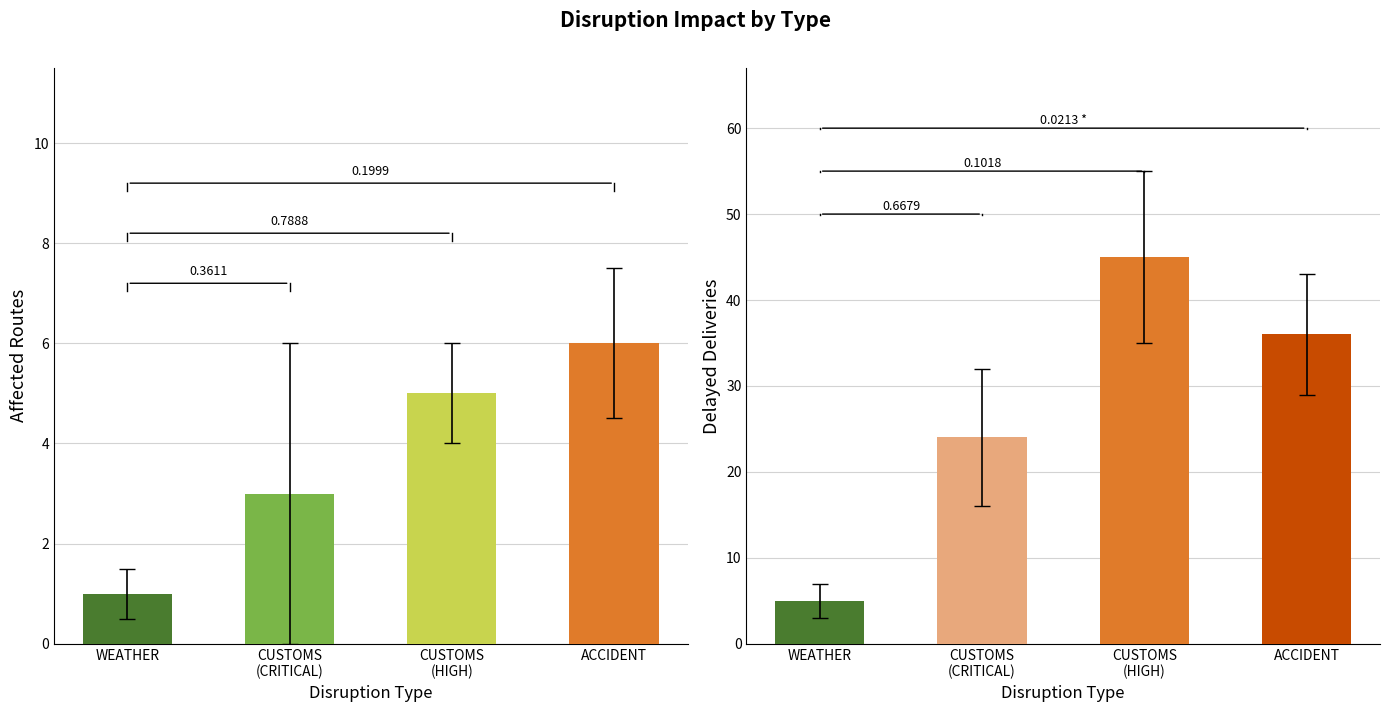

At CUSTOMS
(CRITICAL), list the series in order from largest to smallest.

Delayed Deliveries, Affected Routes